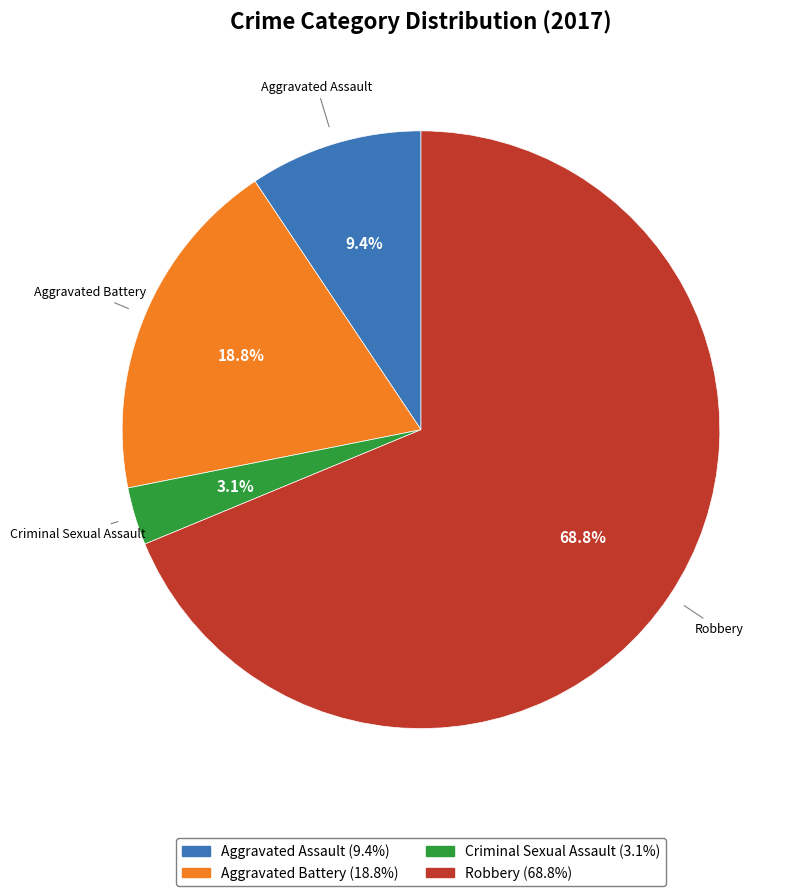

Which has a higher value, Aggravated Assault or Aggravated Battery?

Aggravated Battery